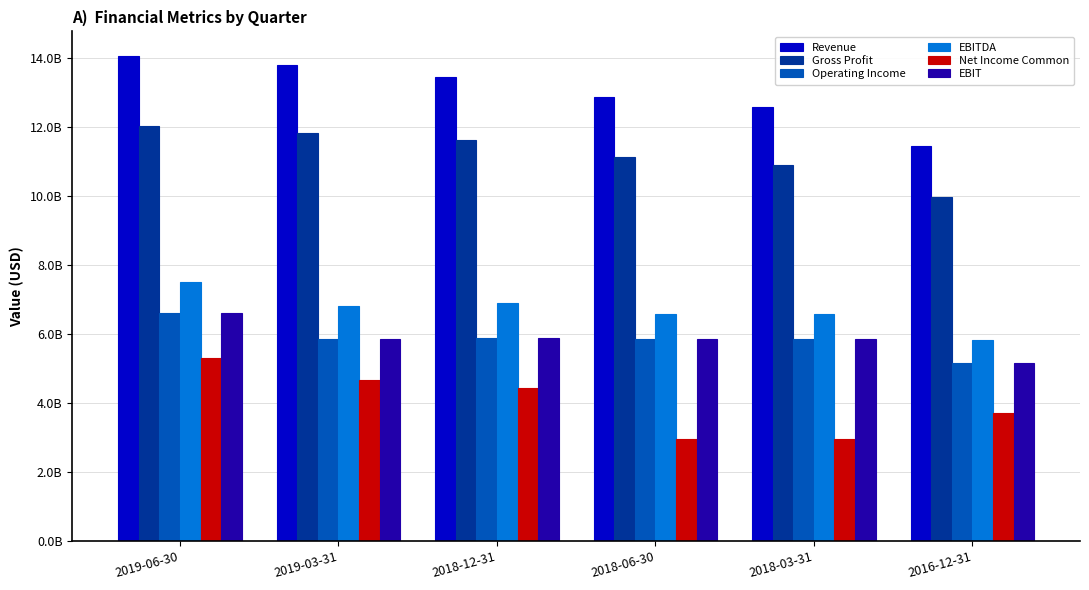

What is the difference between the maximum and minimum values in the Operating Income series?

1447601500